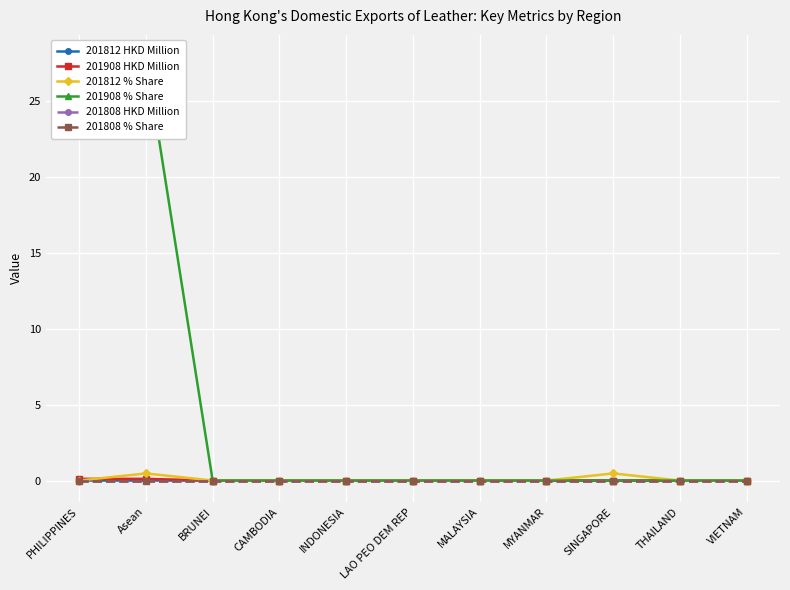

Between INDONESIA and MALAYSIA, which series saw the biggest shift?

201812 HKD Million